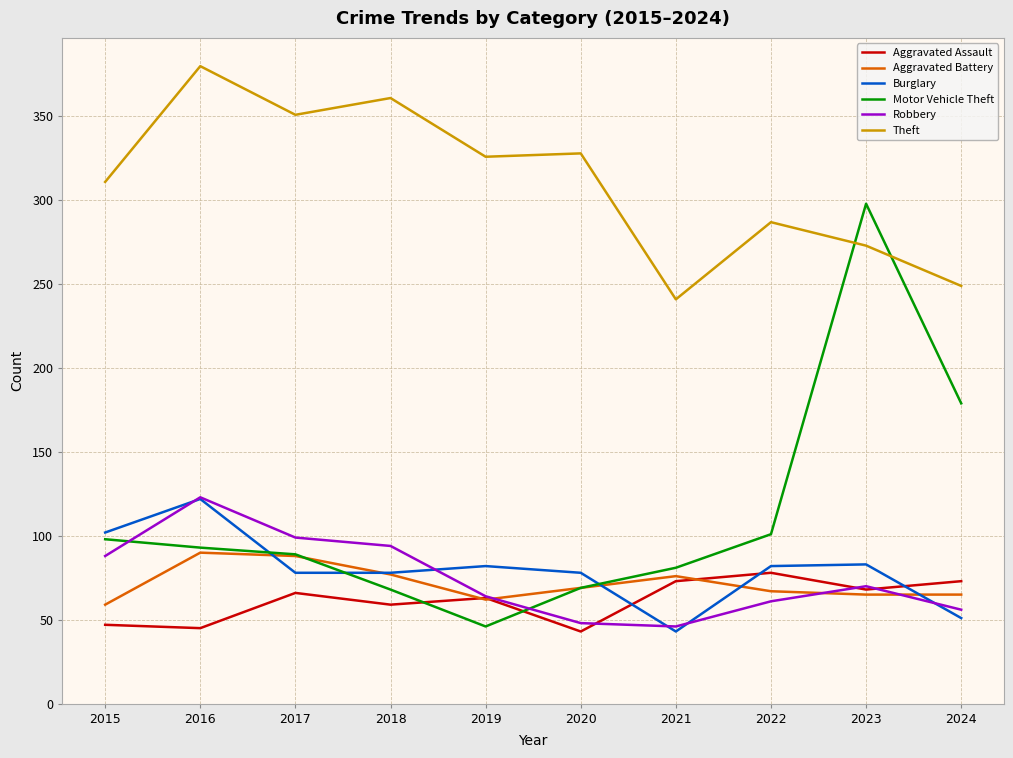

What is the highest value of the Burglary series?

122